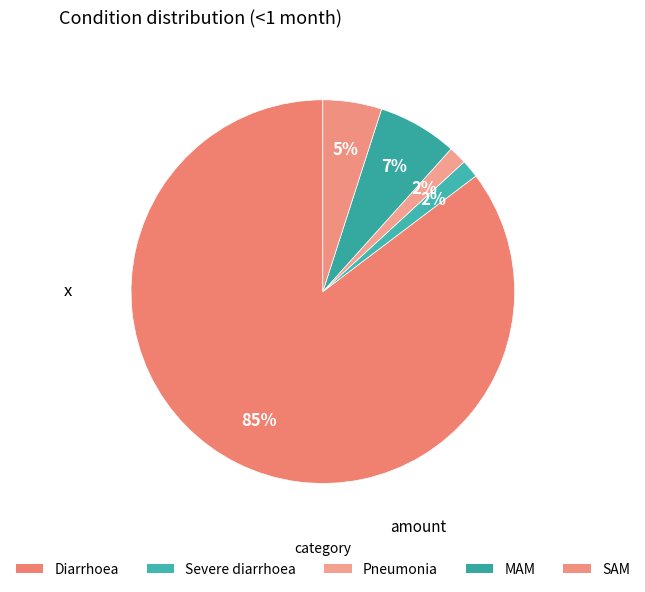

Is Diarrhoea the majority of the pie?

Yes